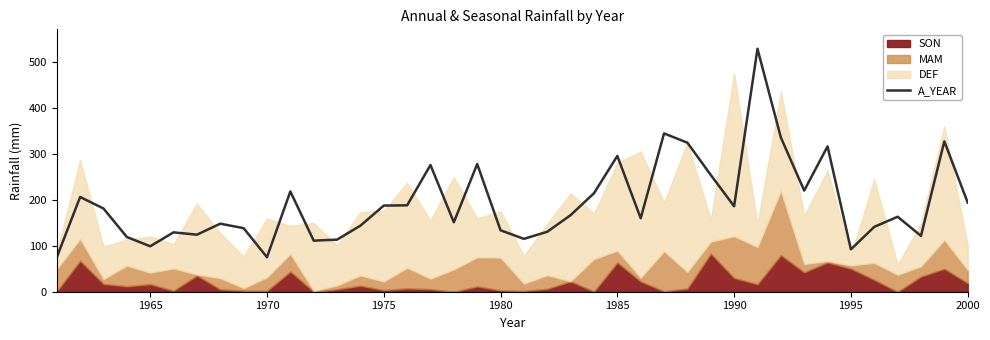

Is it true that A_YEAR equals 90.1 at 2000?

False